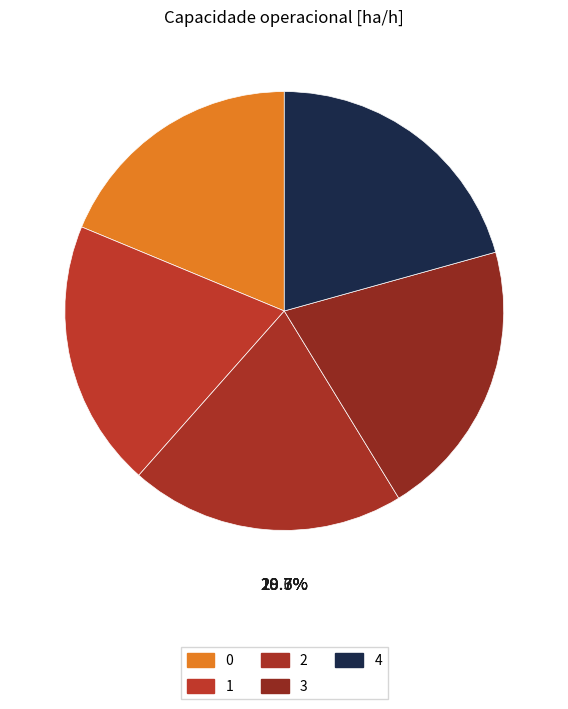

True or false: 2 accounts for 20% of the total.

True